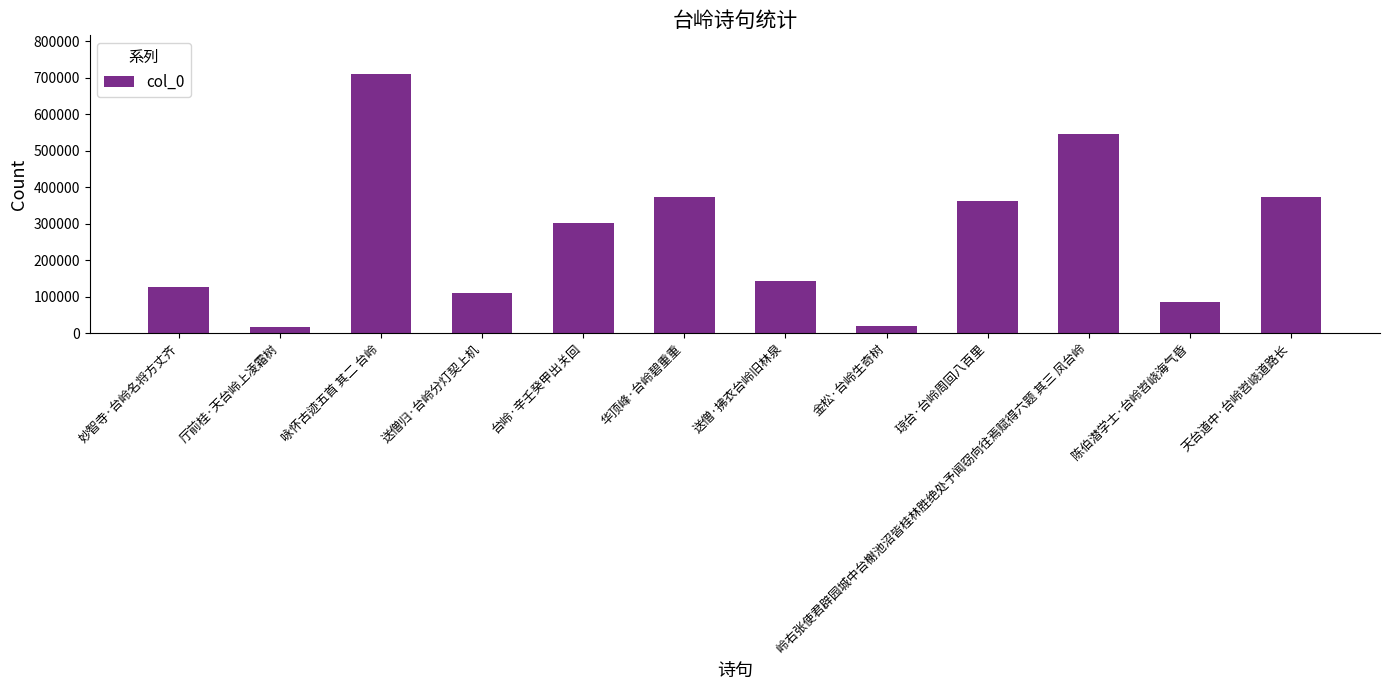

Where does the data first go above 302142?

咏怀古迹五首 其二 台岭